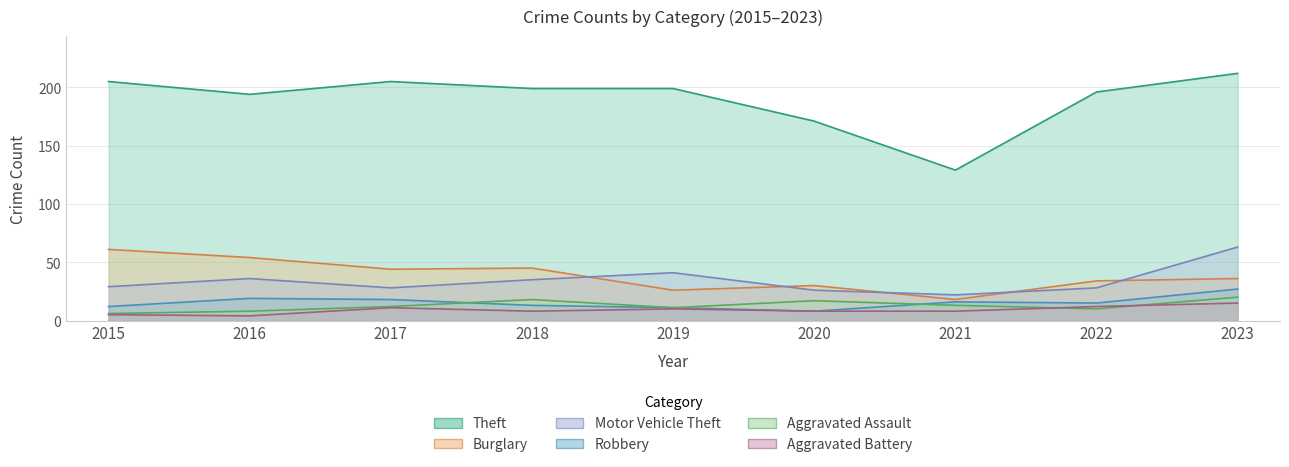

In Motor Vehicle Theft, how many points are lower than both neighbors (excluding endpoints)?

2